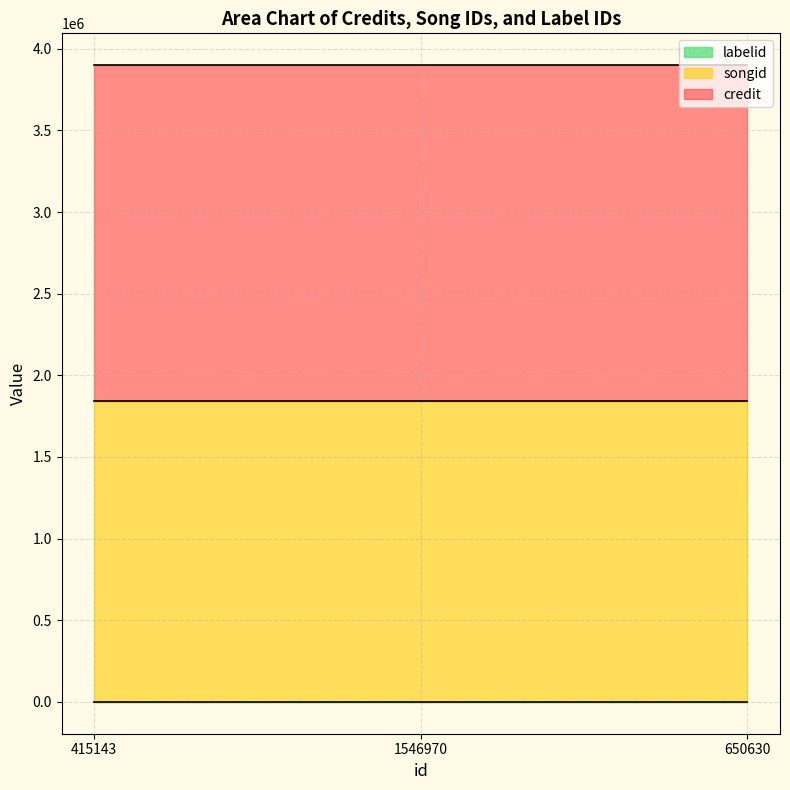

What is the value of the songid point at the 2nd from the left?

1845080